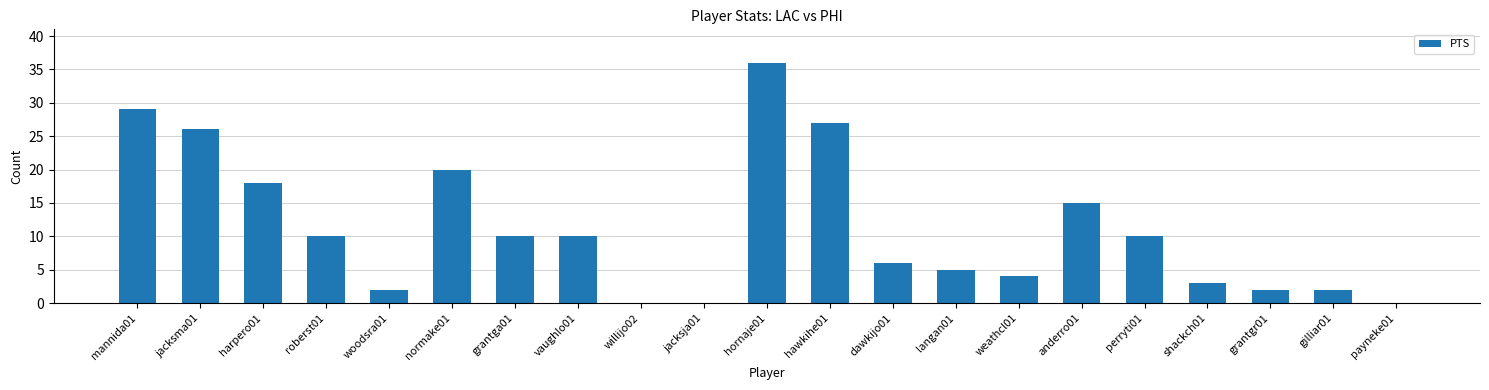

What is the sum of all values?

235